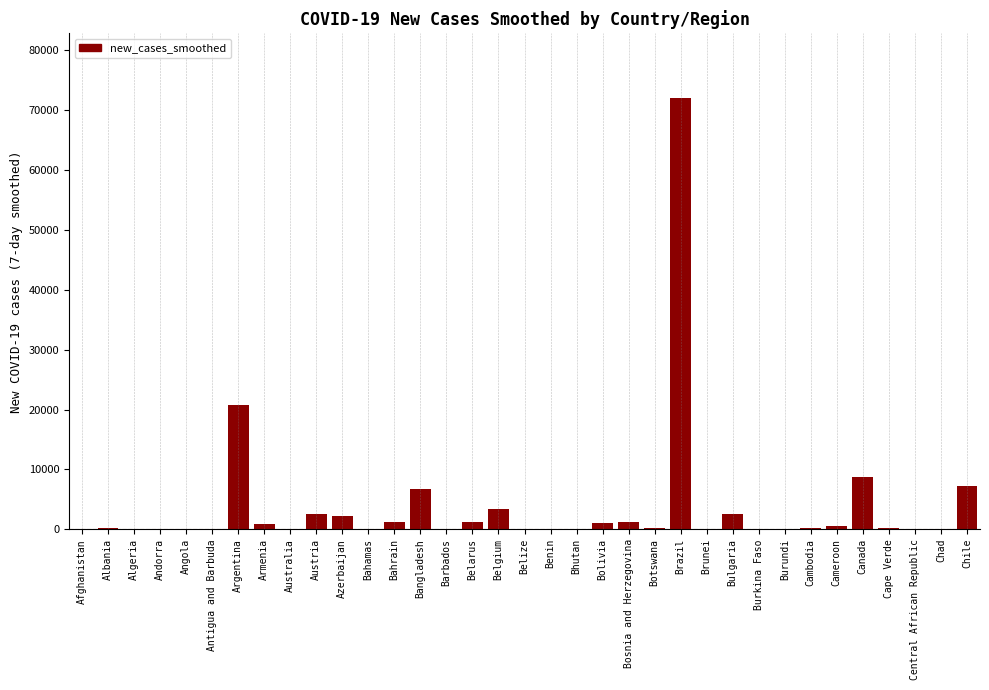

Approximately how many times larger is the value at Chile compared to Bahamas?

174.1